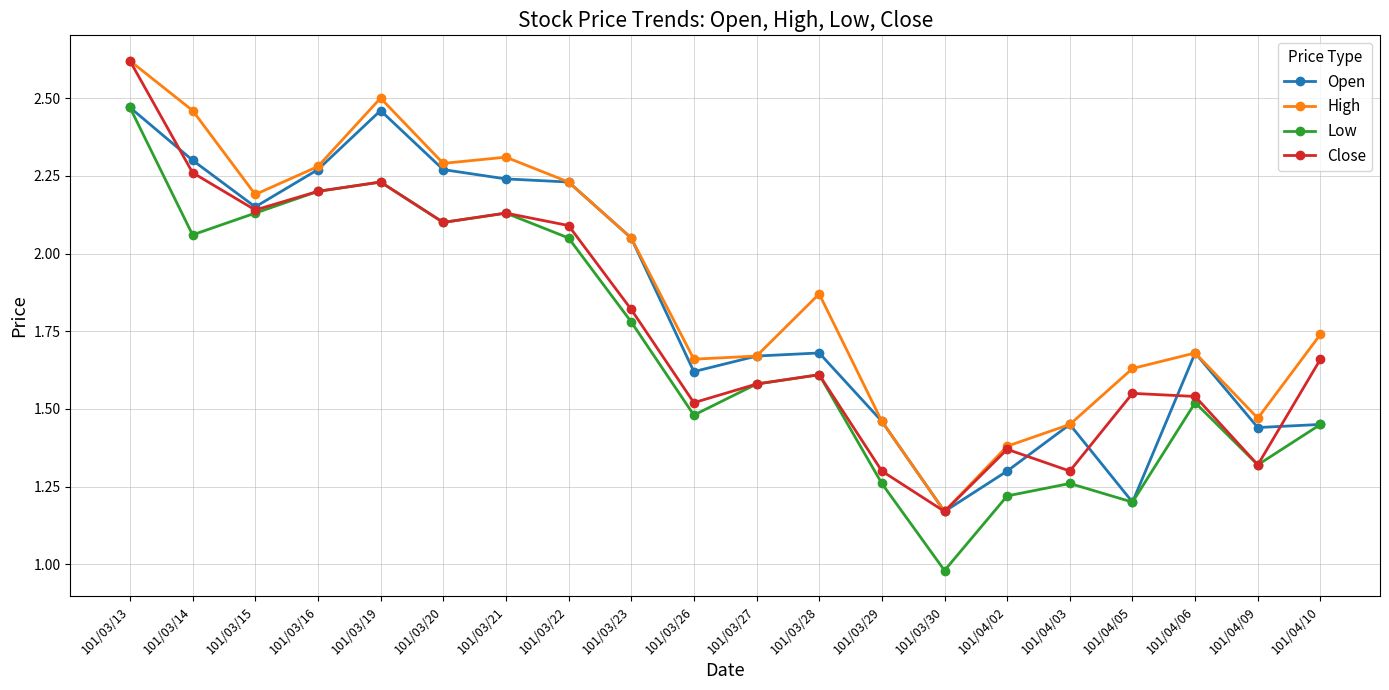

Is it true that Low equals 0.4 at 101/03/30?

False